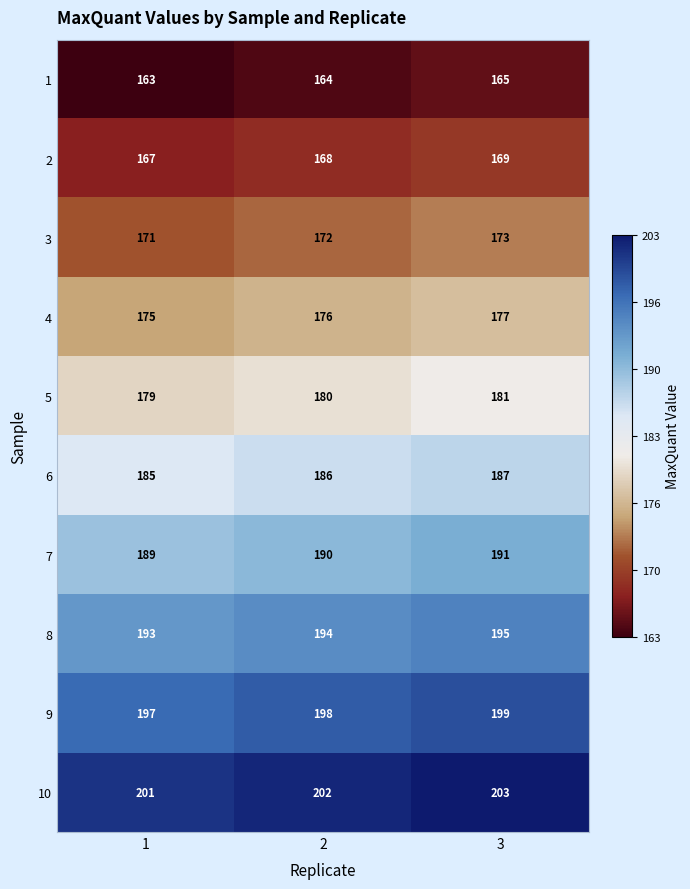

What value does the 7 series have at 3?

191